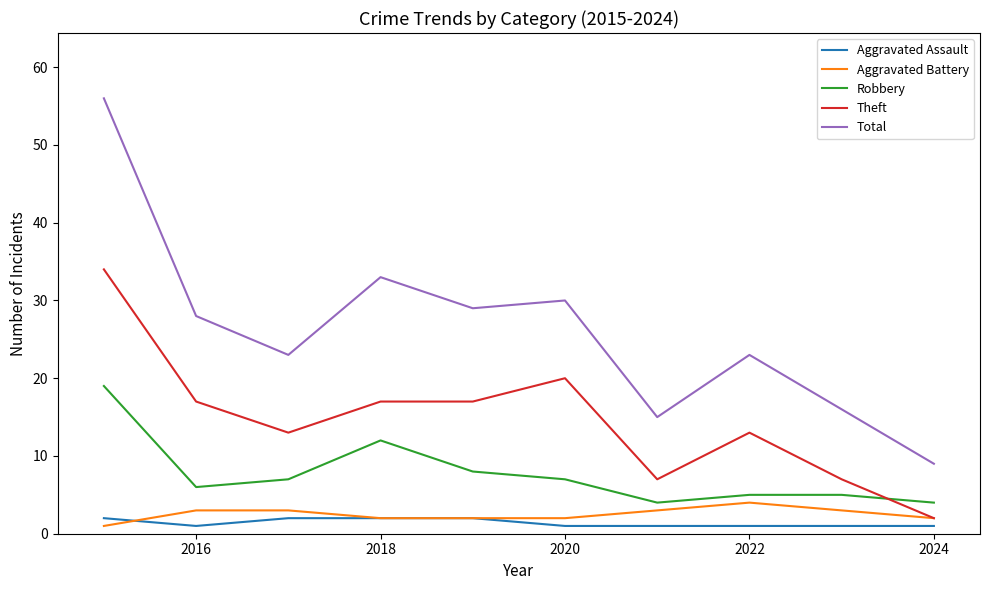

Which series has the largest range (max minus min)?

Total